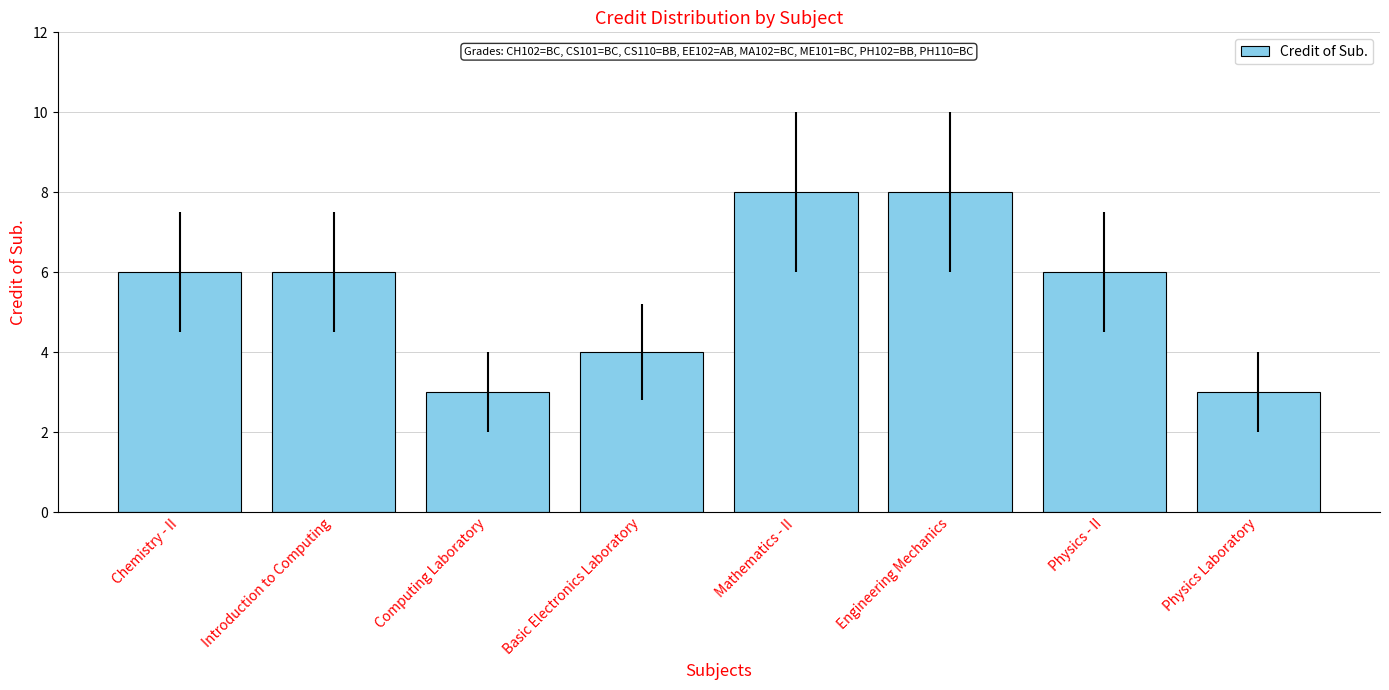

What is the change in value from Chemistry - II to Engineering Mechanics?

+2